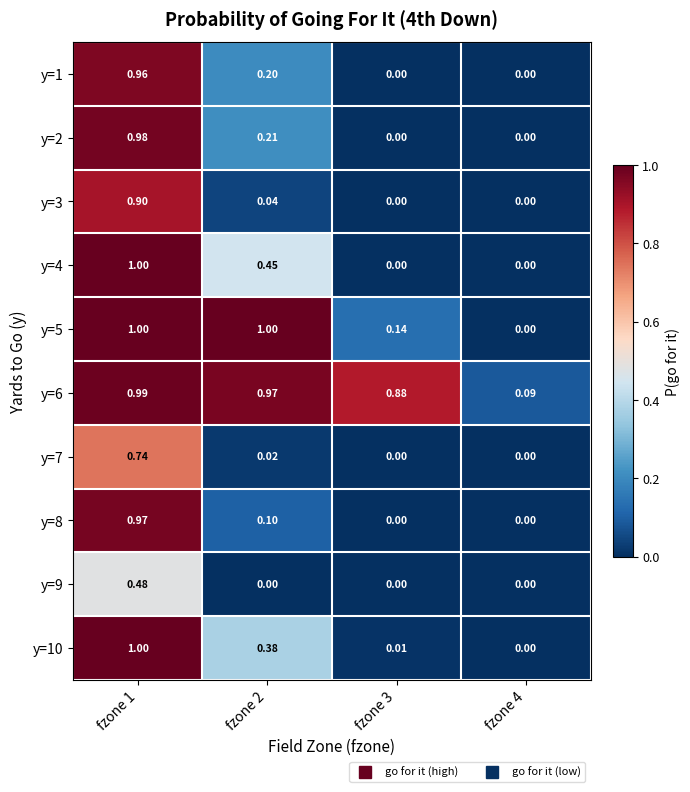

How many categories are shown in the chart?

4